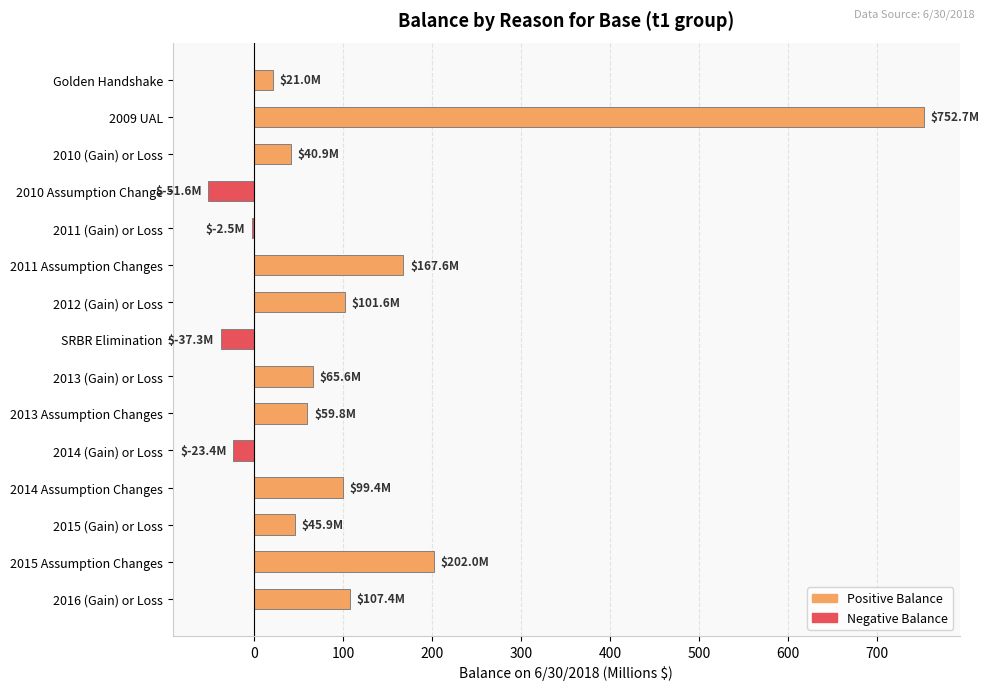

What is the maximum value shown in the chart?

752.7